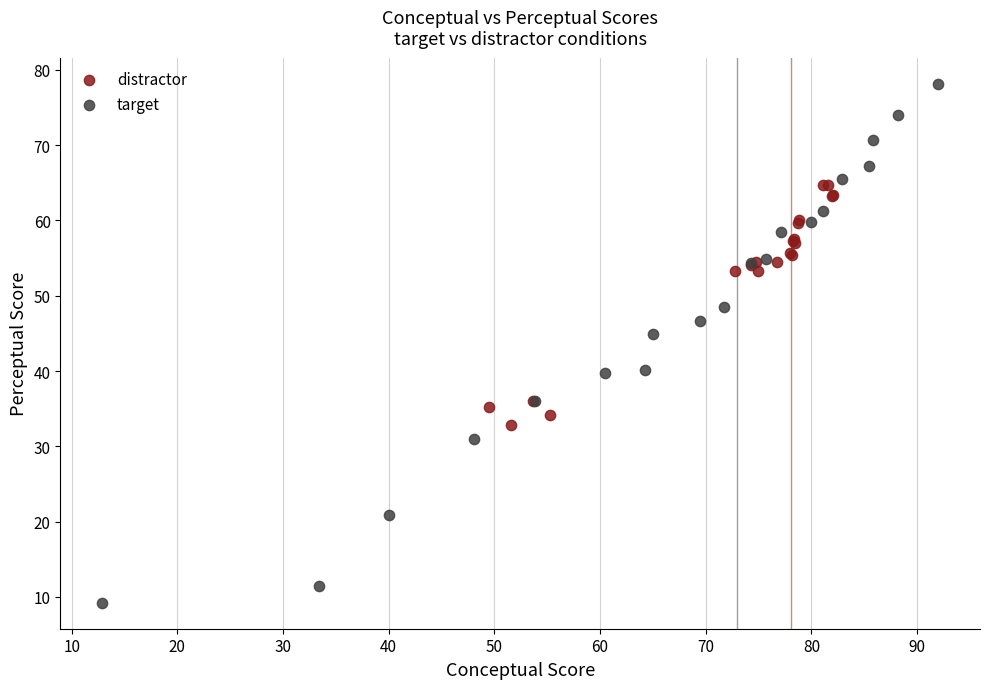

Which series reaches the maximum Y coordinate?

target